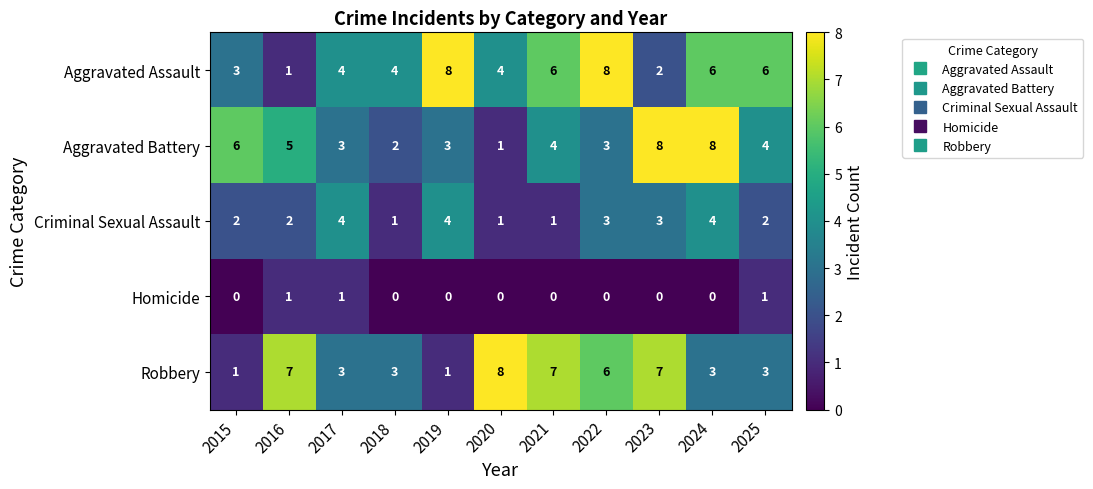

Which series has the largest total across all categories?

Aggravated Assault